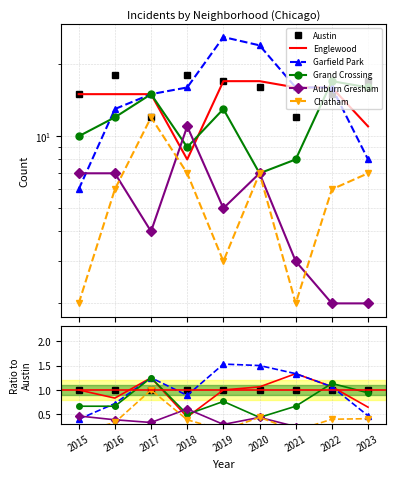

Between 2017 and 2023, which series saw the biggest shift?

Garfield Park